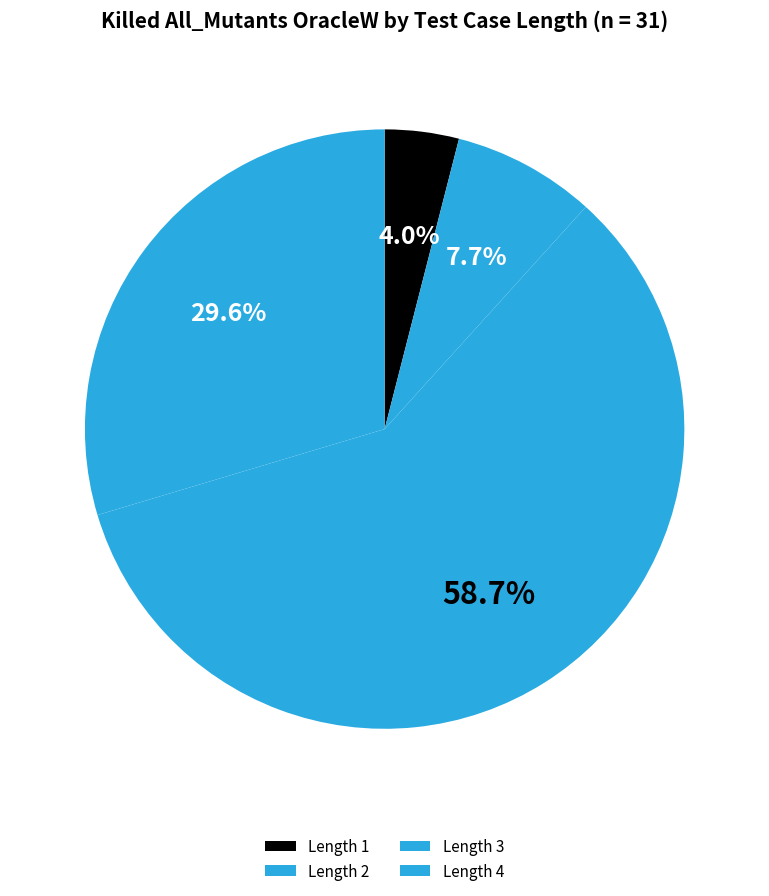

Which slice is the smallest?

1